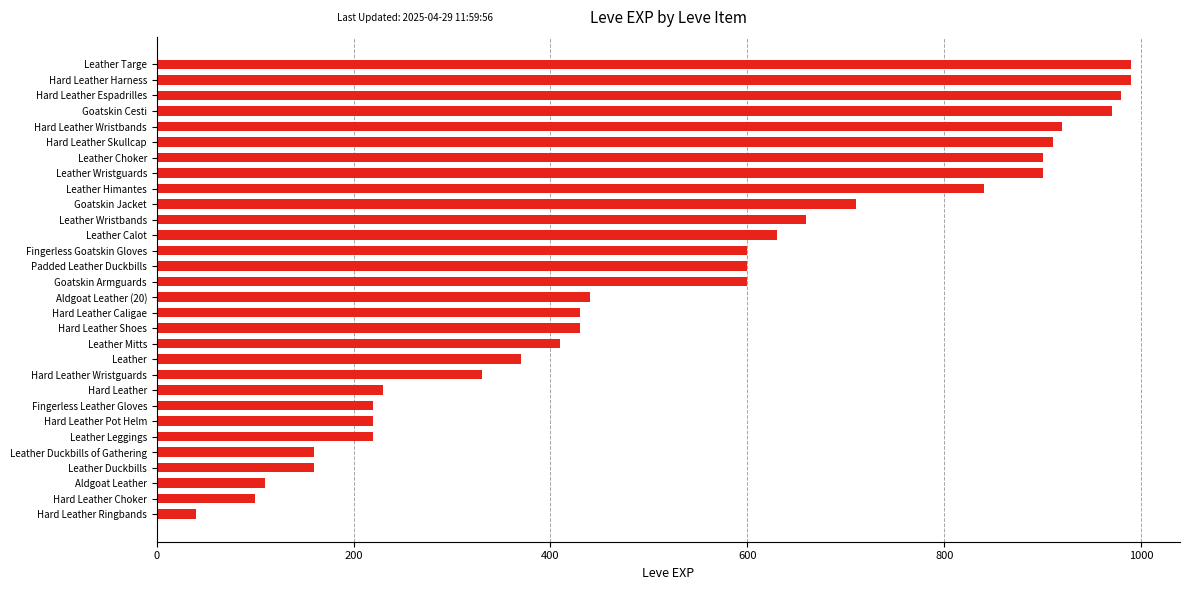

Reading bottom to top, extract all data points from this chart.

Hard Leather Ringbands=40	Hard Leather Choker=100	Aldgoat Leather=110	Leather Duckbills=160	Leather Duckbills of Gathering=160	Leather Leggings=220	Hard Leather Pot Helm=220	Fingerless Leather Gloves=220	Hard Leather=230	Hard Leather Wristguards=330	Leather=370	Leather Mitts=410	Hard Leather Shoes=430	Hard Leather Caligae=430	Aldgoat Leather (20)=440	Goatskin Armguards=600	Padded Leather Duckbills=600	Fingerless Goatskin Gloves=600	Leather Calot=630	Leather Wristbands=660	Goatskin Jacket=710	Leather Himantes=840	Leather Wristguards=900	Leather Choker=900	Hard Leather Skullcap=910	Hard Leather Wristbands=920	Goatskin Cesti=970	Hard Leather Espadrilles=980	Hard Leather Harness=990	Leather Targe=990